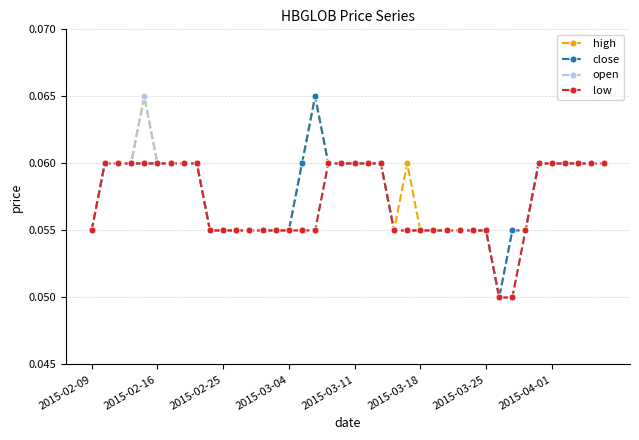

How many high values are between 0 and 1?

40